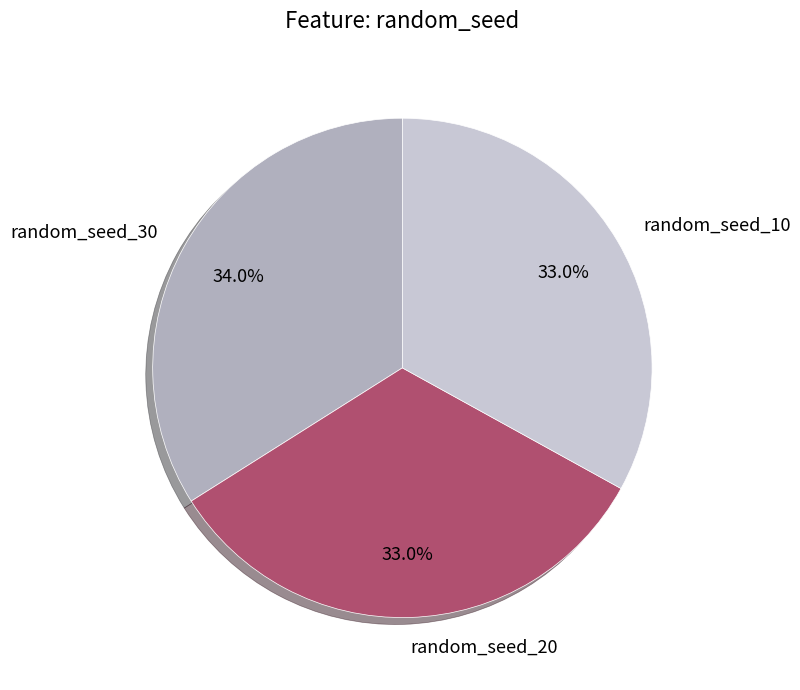

Does random_seed_20 account for over 50% of the chart?

No